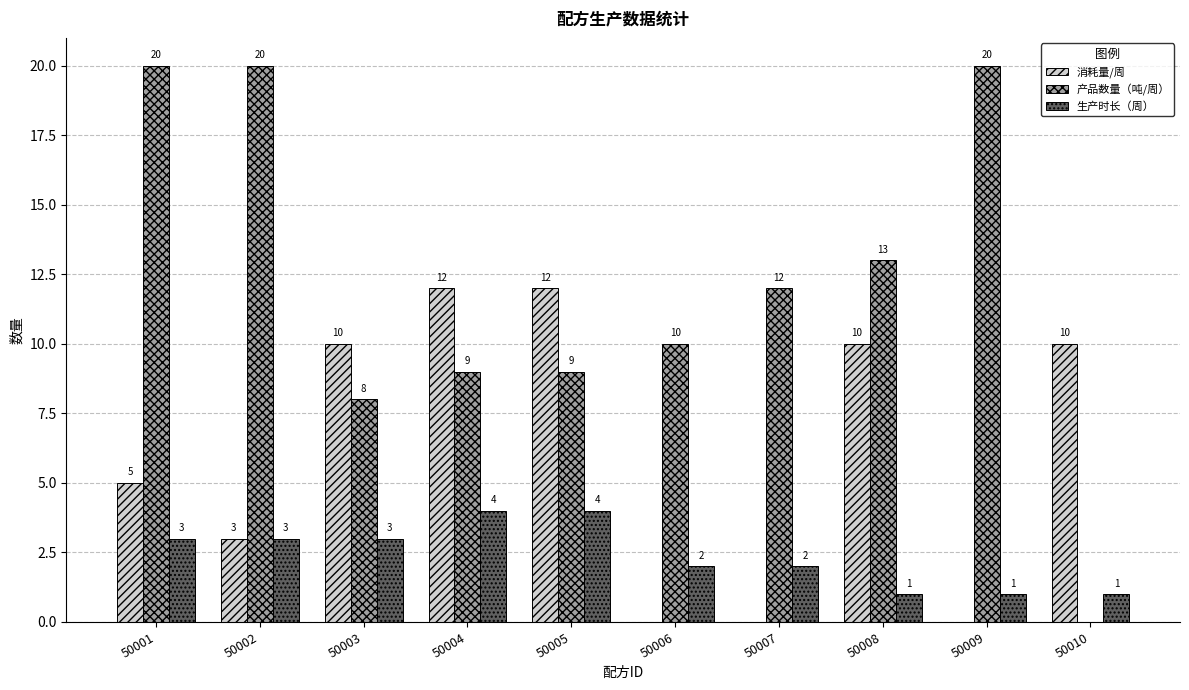

Reading left to right, what are all the values shown in this chart?

消耗量/周: 50001=5	50002=3	50003=10	50004=12	50005=12	50006=0	50007=0	50008=10	50009=0	50010=10
产品数量（吨/周）: 50001=20	50002=20	50003=8	50004=9	50005=9	50006=10	50007=12	50008=13	50009=20	50010=0
生产时长（周）: 50001=3	50002=3	50003=3	50004=4	50005=4	50006=2	50007=2	50008=1	50009=1	50010=1